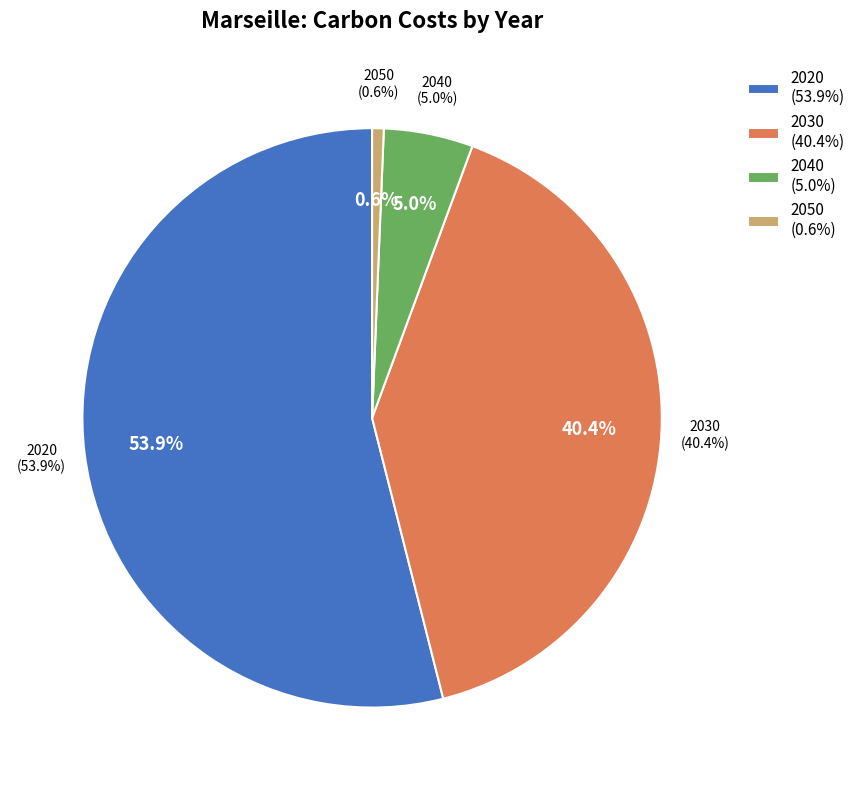

Is there a majority slice in this chart?

Yes